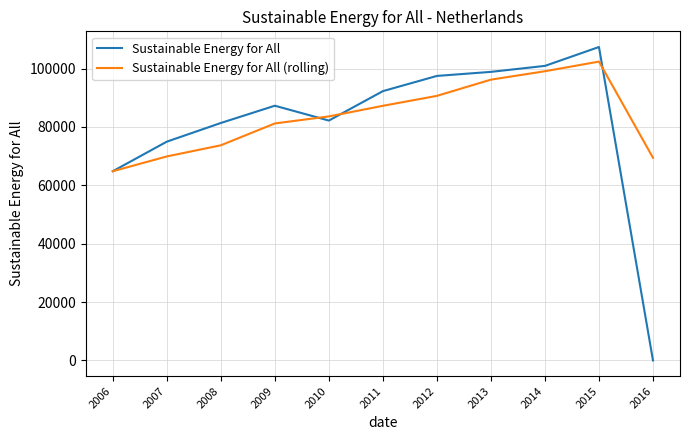

True or false: Sustainable Energy for All has a value of 115353.1 at 2010.

False